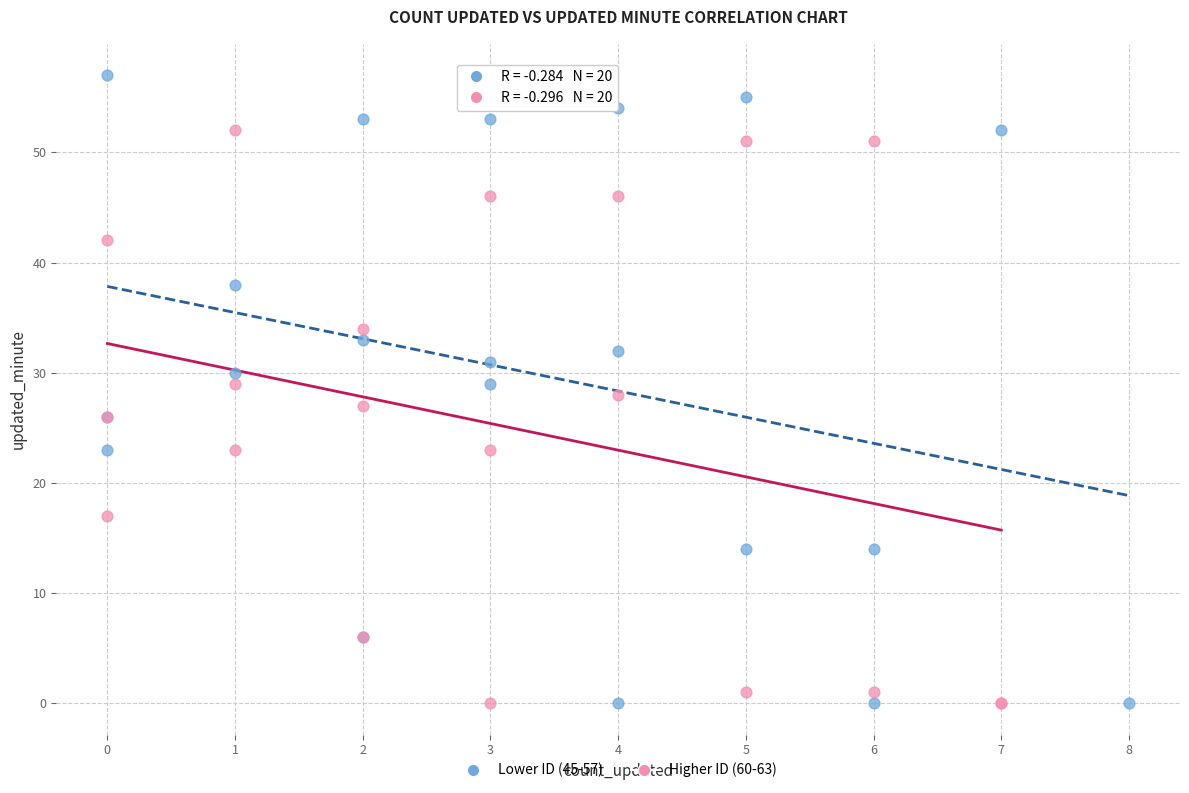

Which series contains the highest Y value?

Lower ID (45-57)